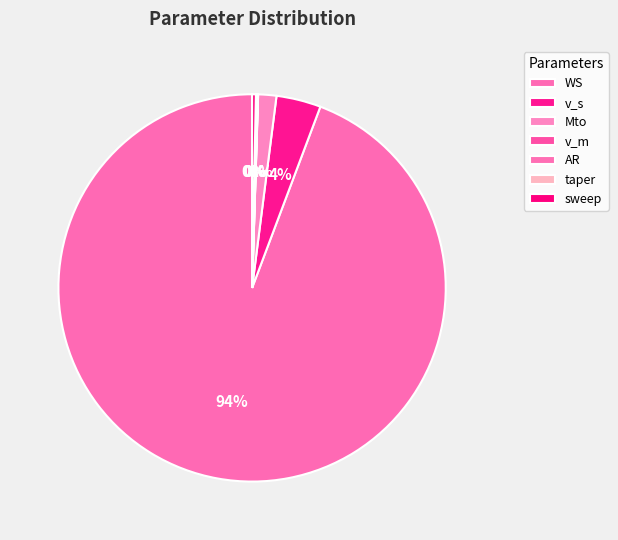

Which has a higher value, taper or v_m?

v_m